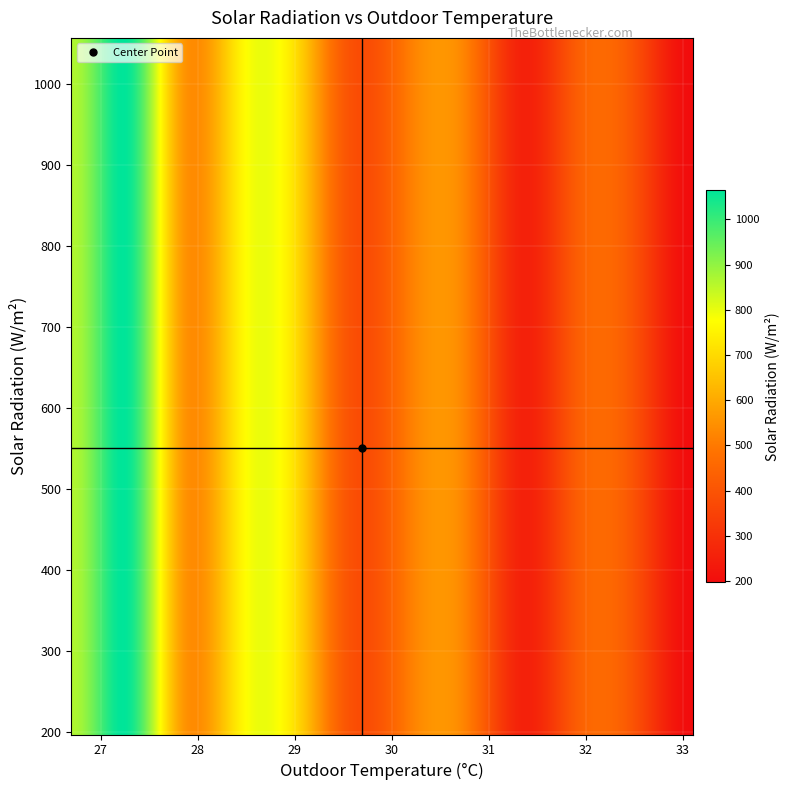

What is the maximum value for Window=0, AC=0?

1056.6